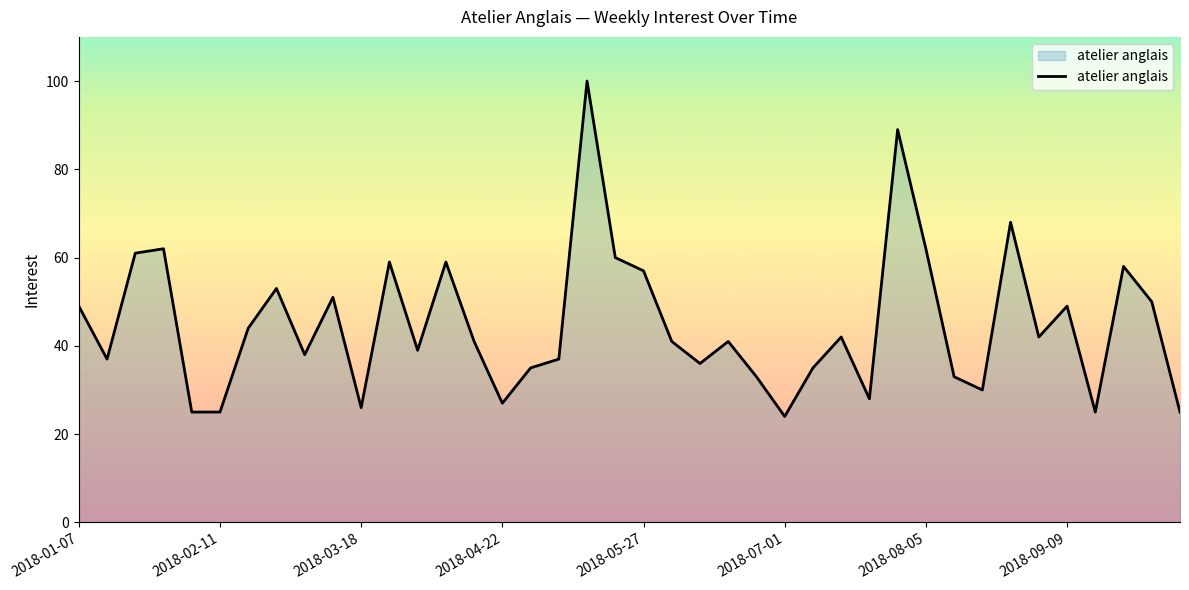

What is the difference between the maximum and minimum values?

76